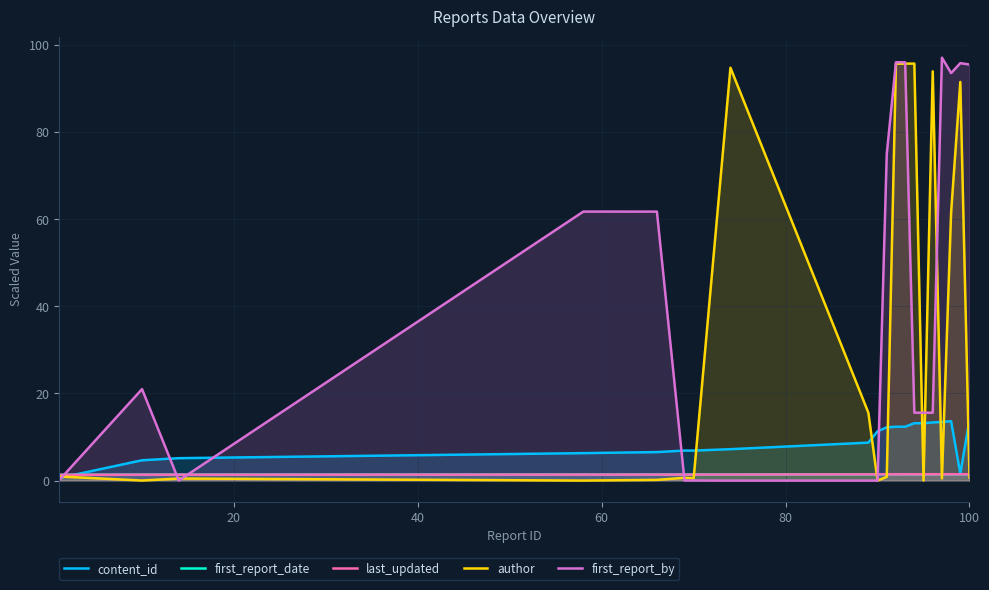

Which series has the largest total across all categories?

first_report_by